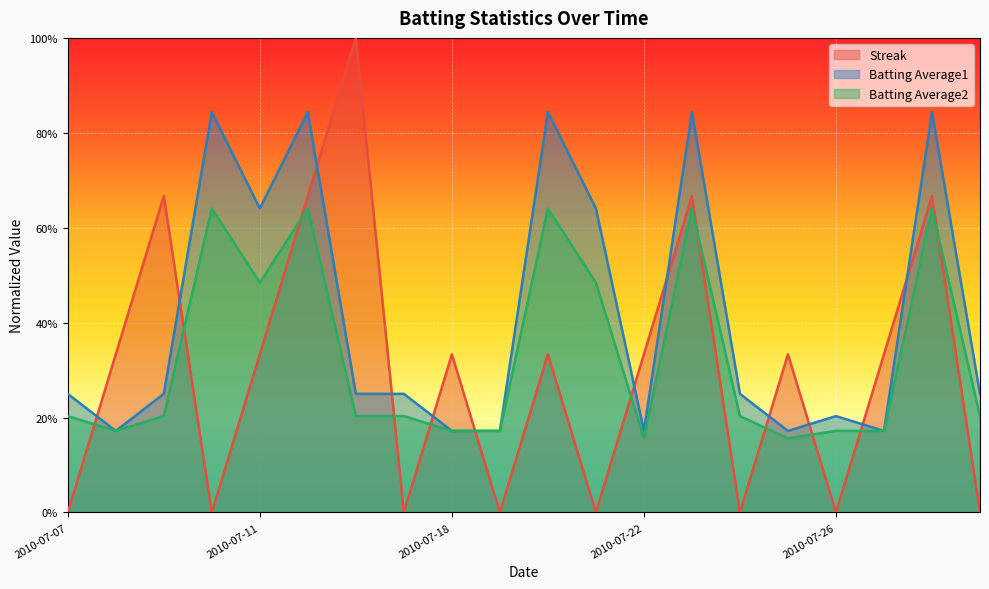

What is the greatest value displayed?

1.0